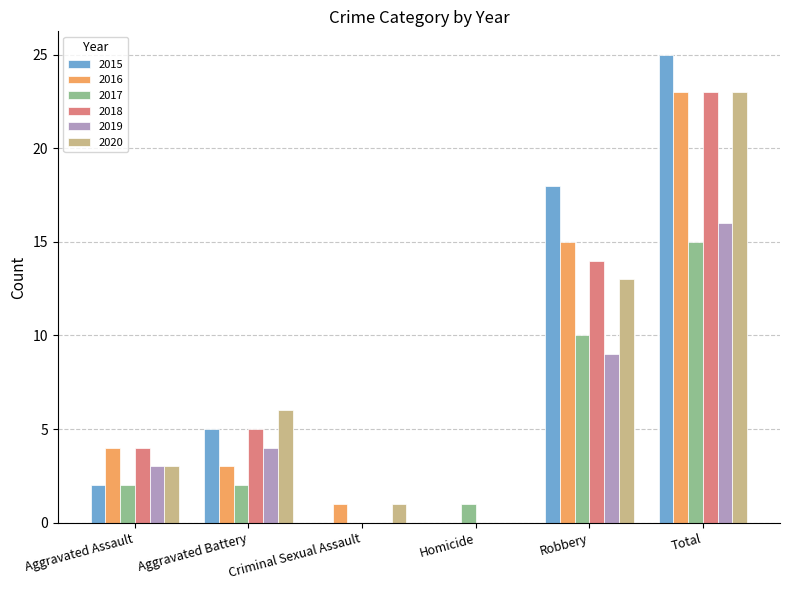

At which label is 2017 closest to 7?

Robbery